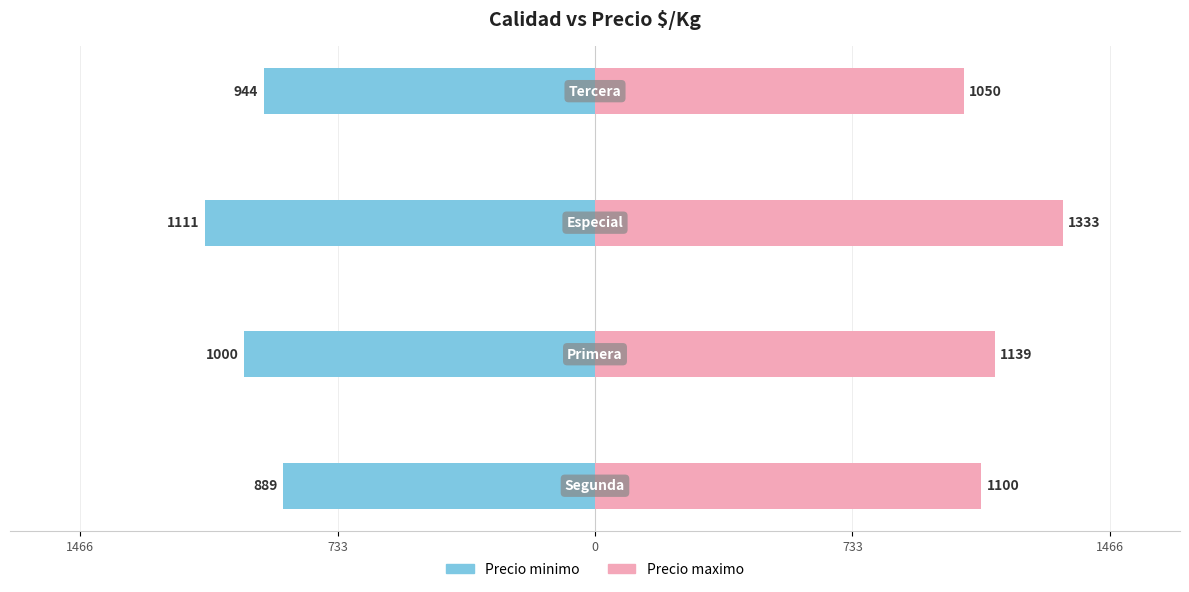

Rank the series at 1466 from lowest to highest value.

Precio minimo, Precio maximo